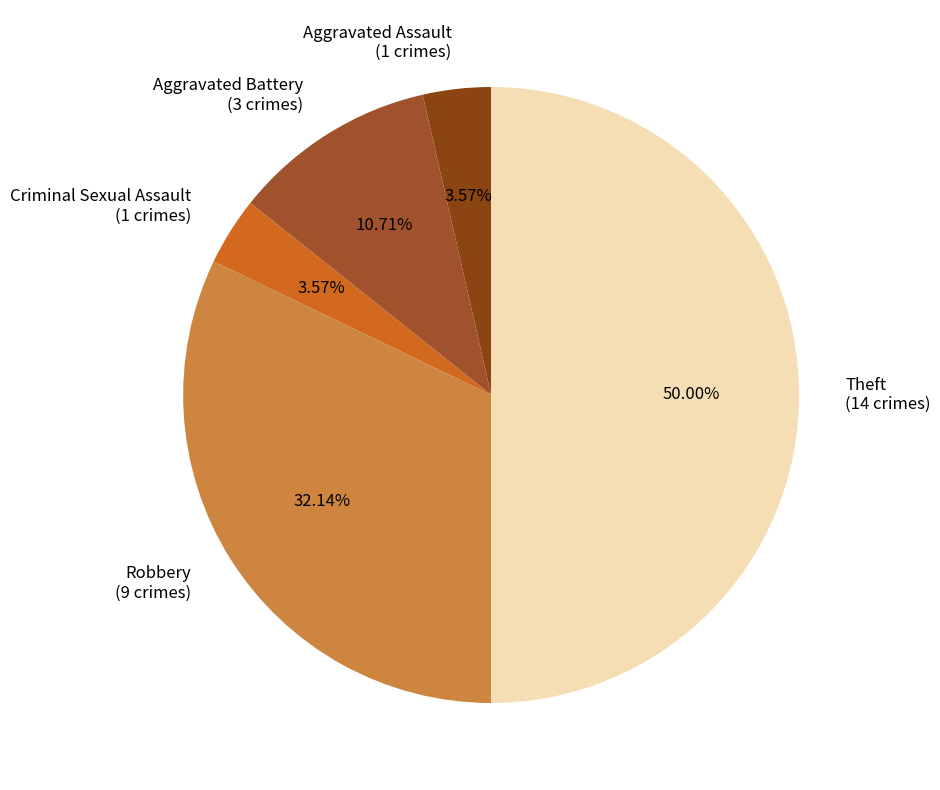

The Criminal Sexual Assault slice represents 13% of the pie. True or false?

False